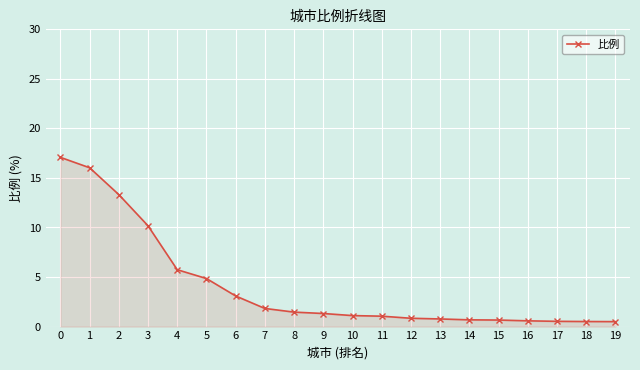

How many lines are shown in the chart?

1